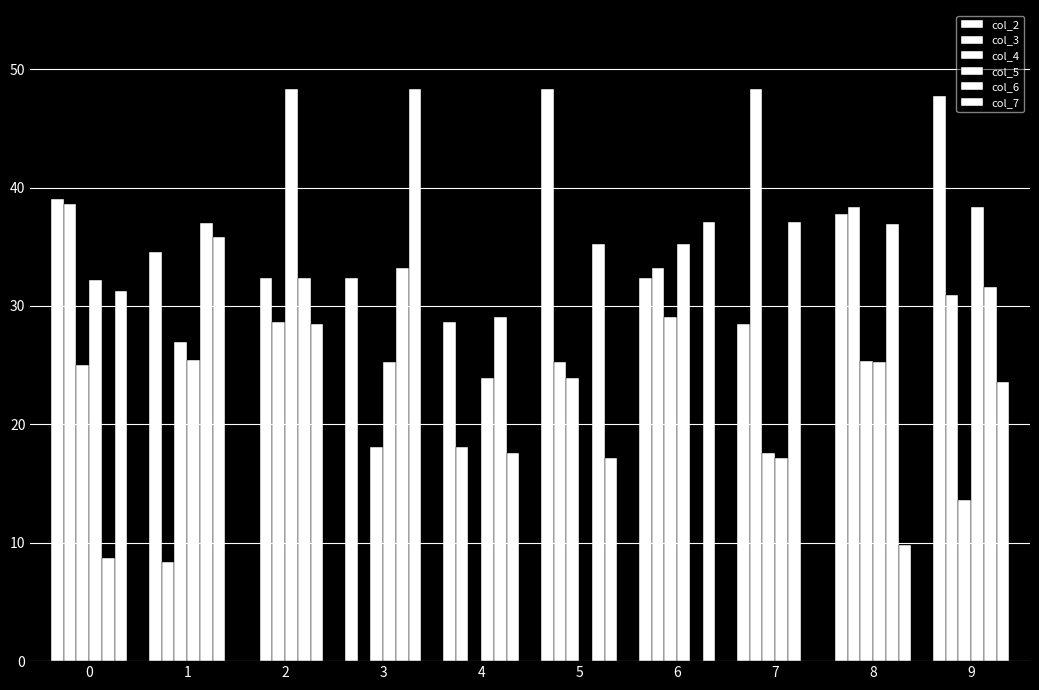

How many groups of bars are there?

10